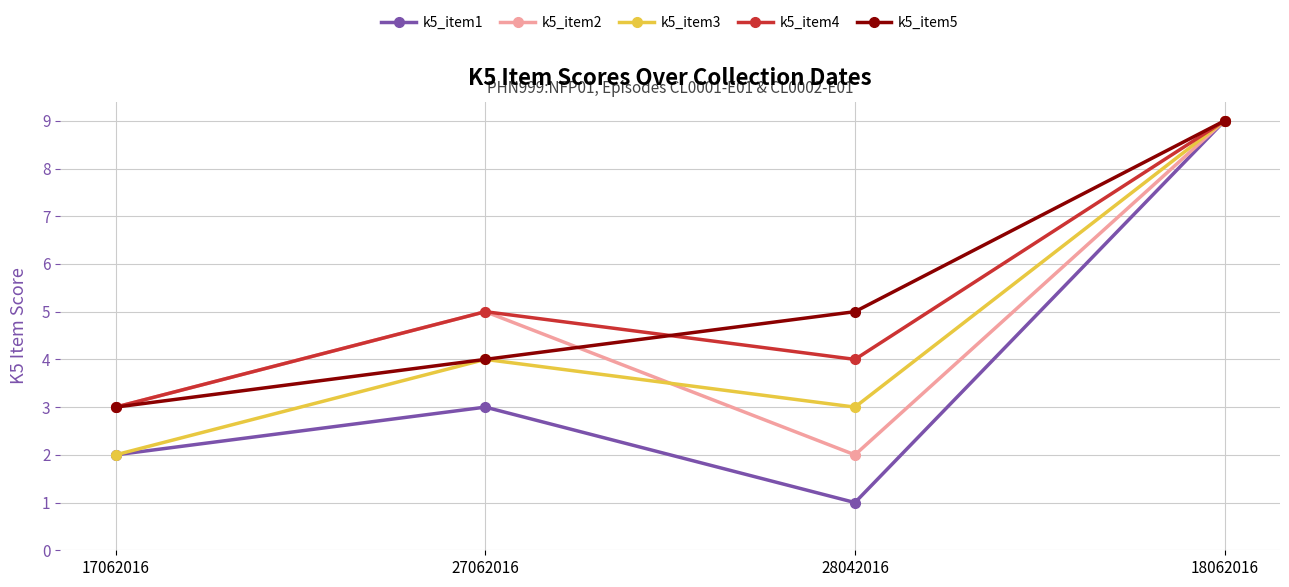

What is the value of the k5_item3 point at the 4th from the left?

9